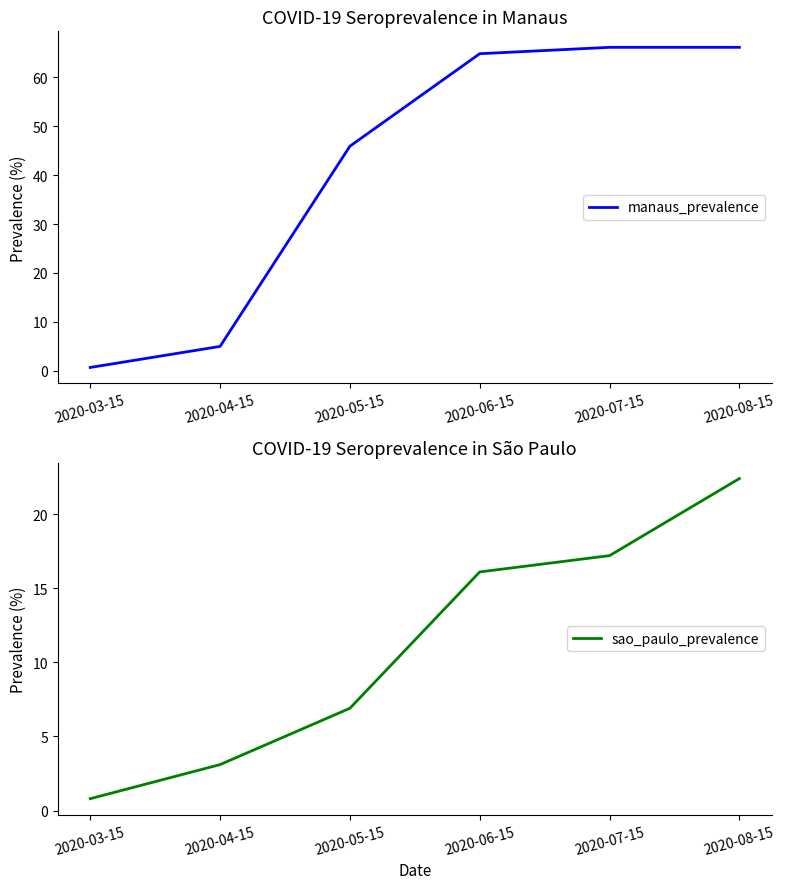

Is this an area chart (filled region under the line)?

No